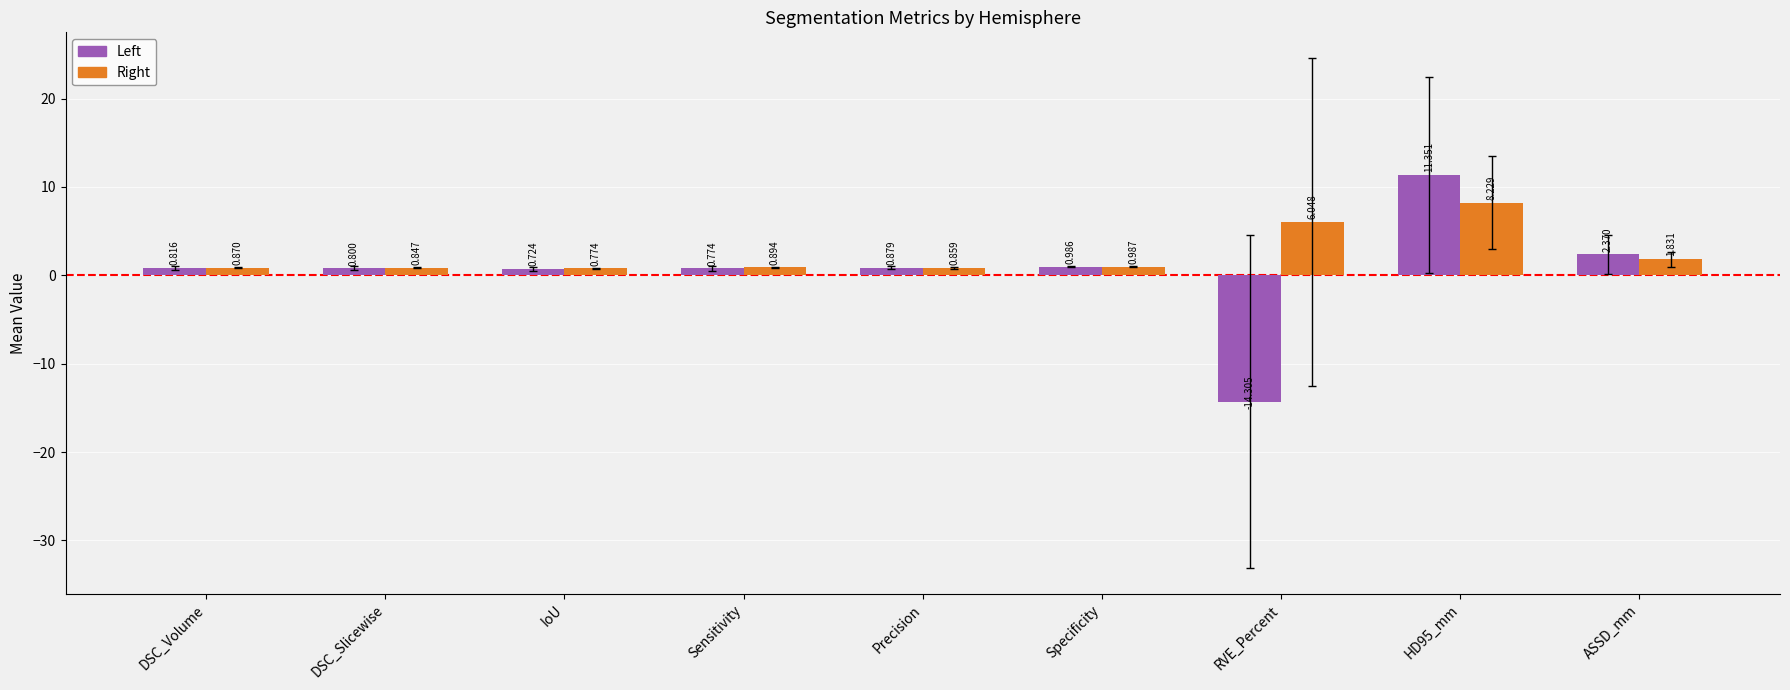

How many series are shown in this chart?

2